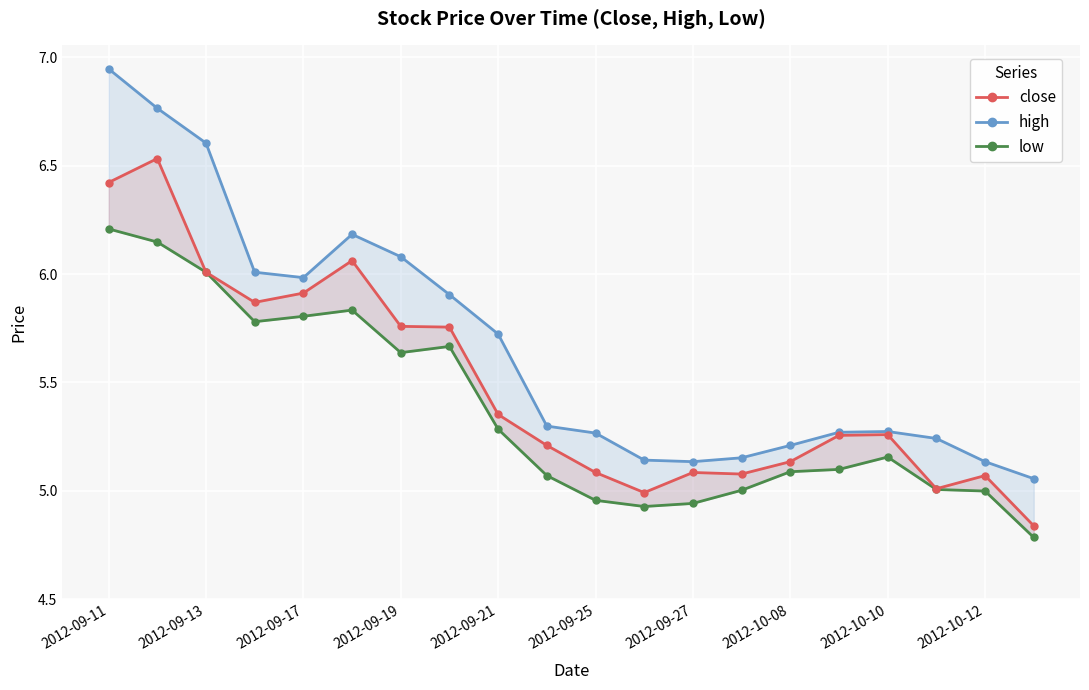

What is the maximum value for high?

6.9